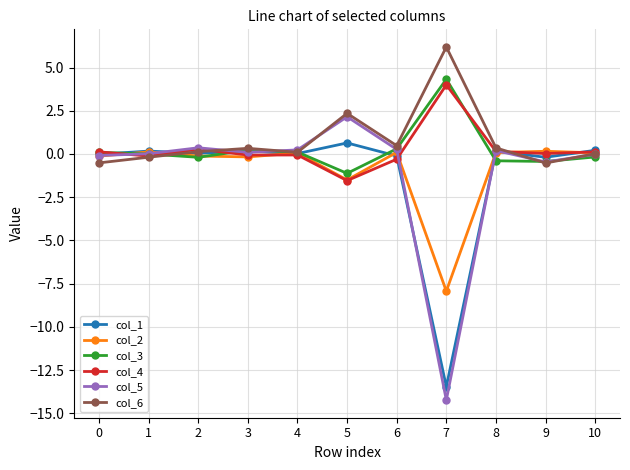

What is the sum of the col_3 values at 4 and 1?

0.1